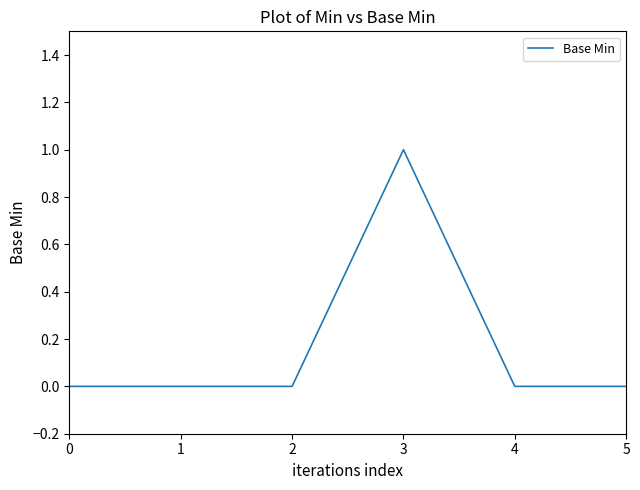

At which category does the chart reach its peak across all series?

3